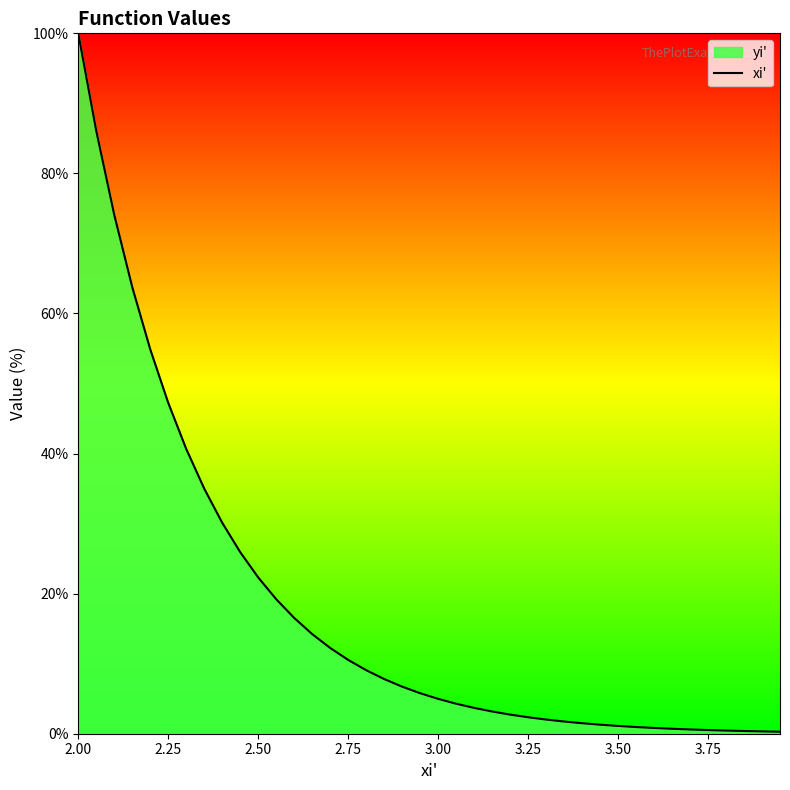

What is the difference between the maximum and minimum values?

99.7